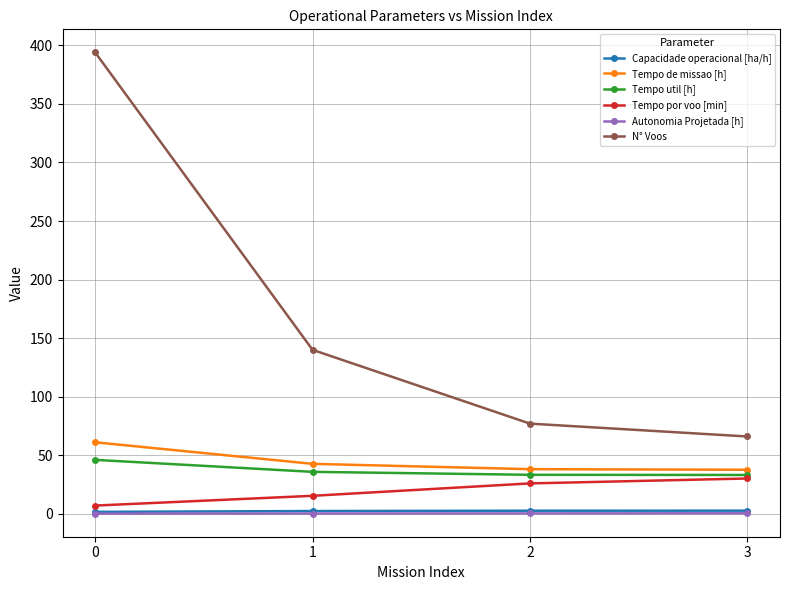

What is the difference between the second highest and second lowest values in the Autonomia Projetada [h] series?

0.1